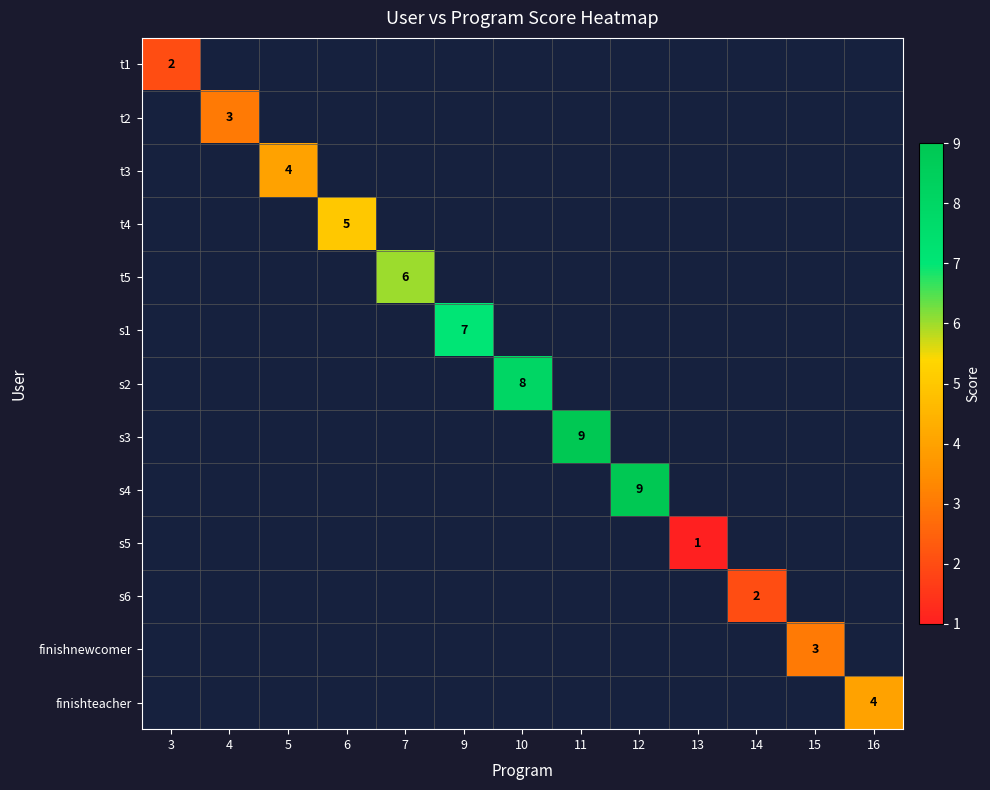

The t2 series shows 3 at 4. True or false?

True